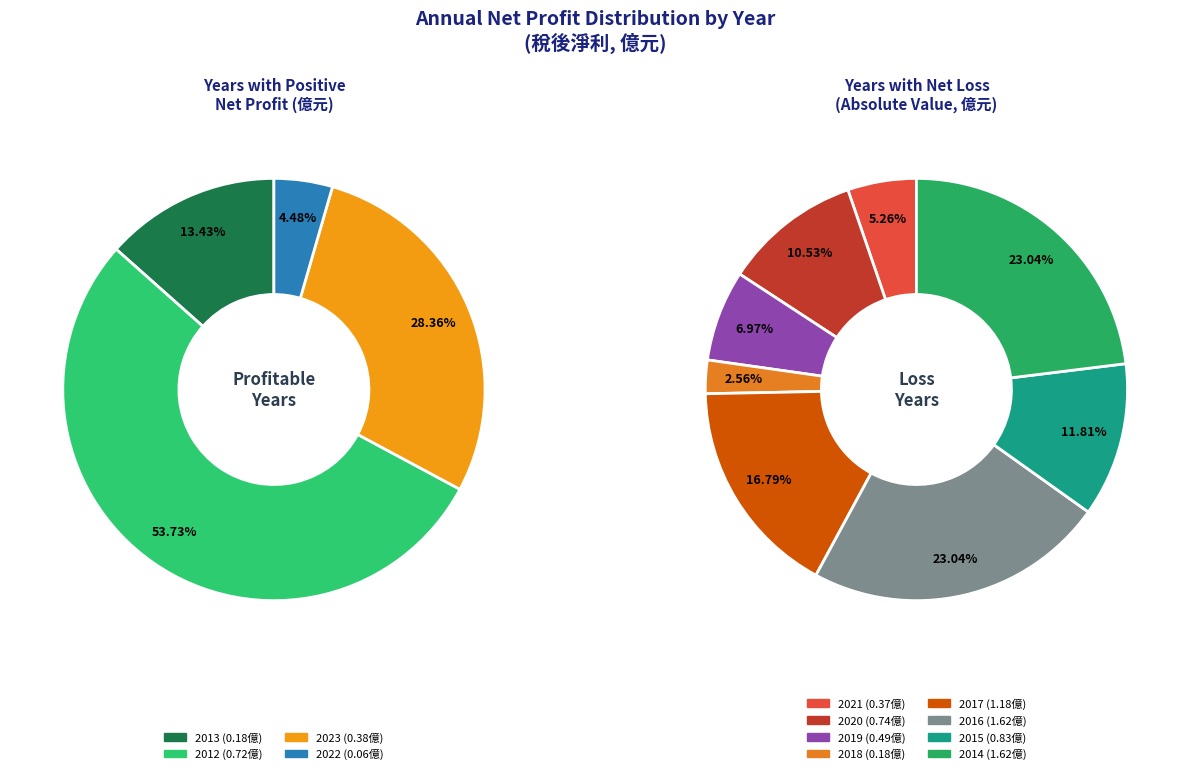

What is the largest slice in the pie chart?

2012